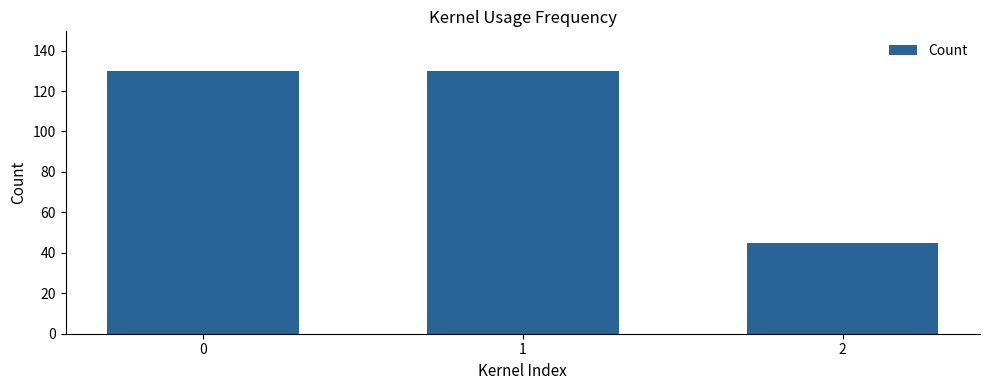

Read the value at 0.

130